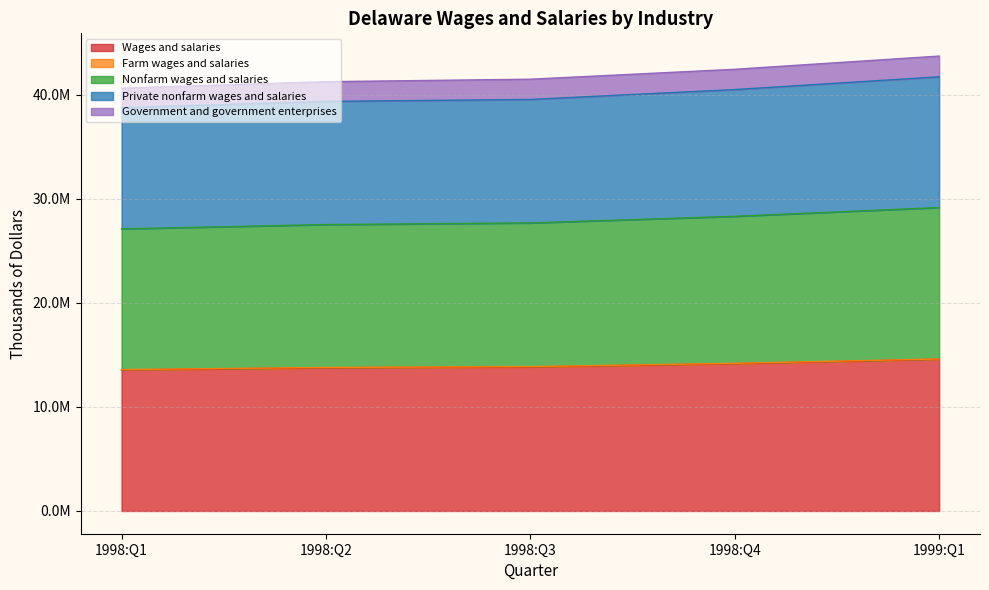

At which label does Wages and salaries reach its minimum?

1998:Q1